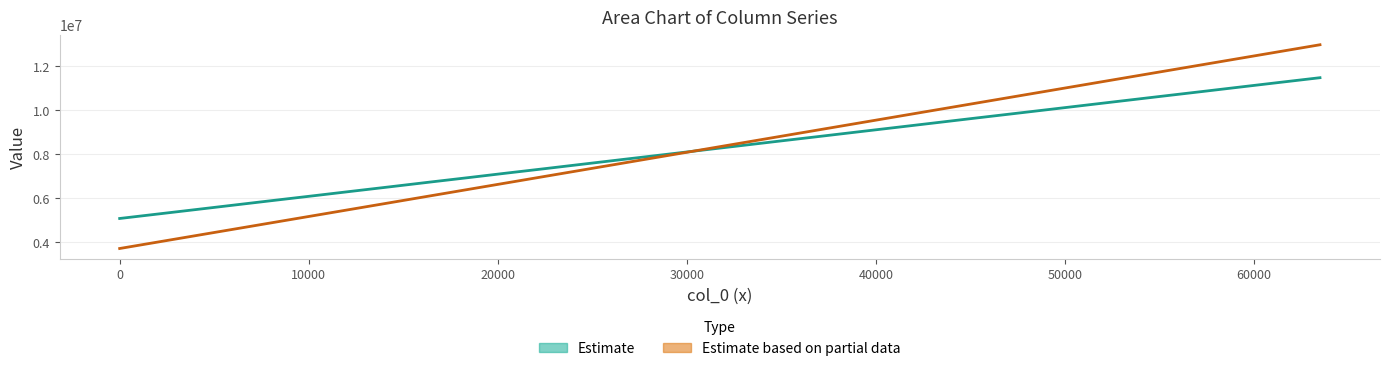

What is the value of the Estimate based on partial data point at the 15th from the left?

7900590.7